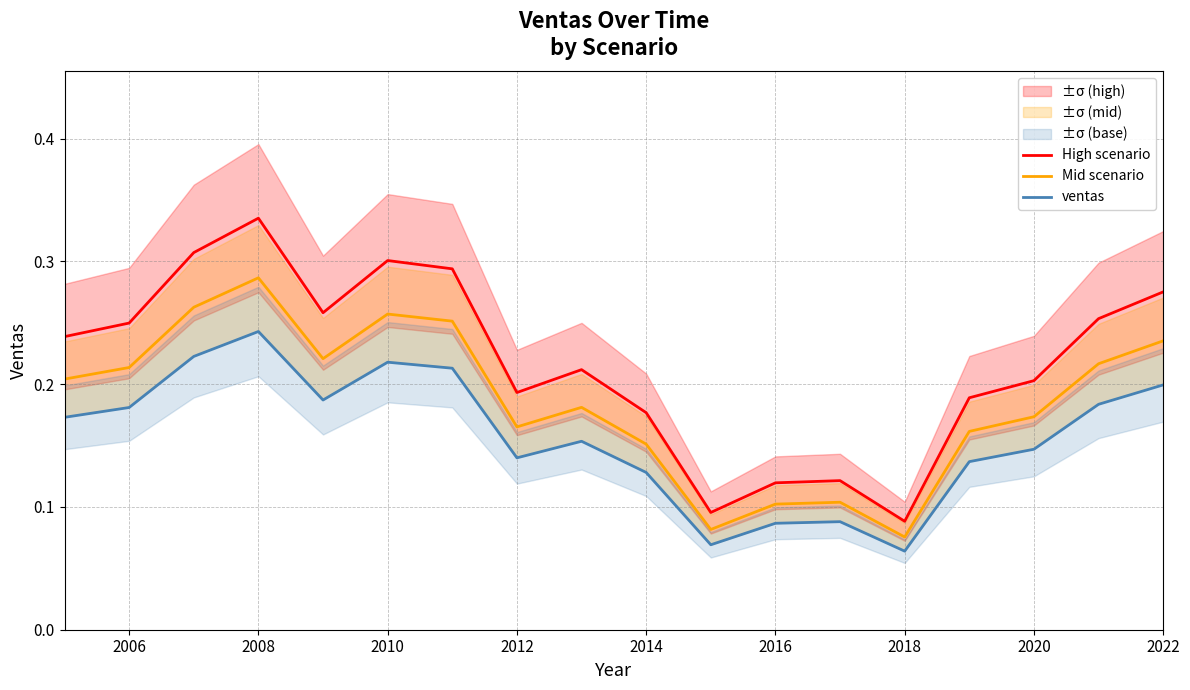

True or false: High scenario and ventas cross at least once.

False